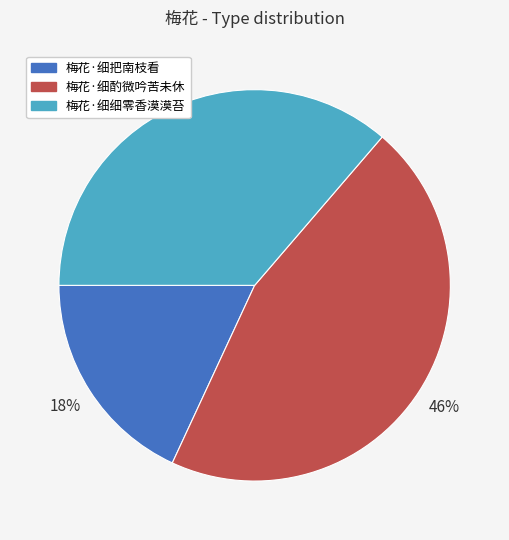

To the nearest percent, what is the combined percentage of 梅花·细把南枝看 and 梅花·细酌微吟苦未休?

64%